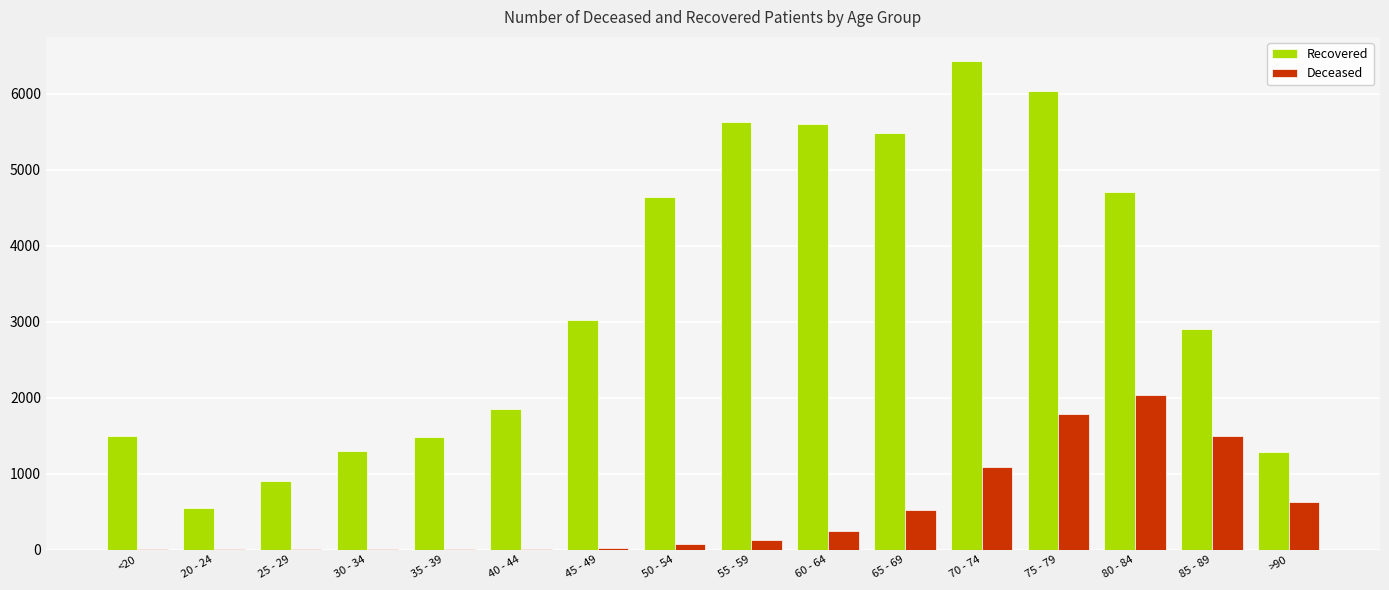

At which category is the sum across all series the highest?

75 - 79